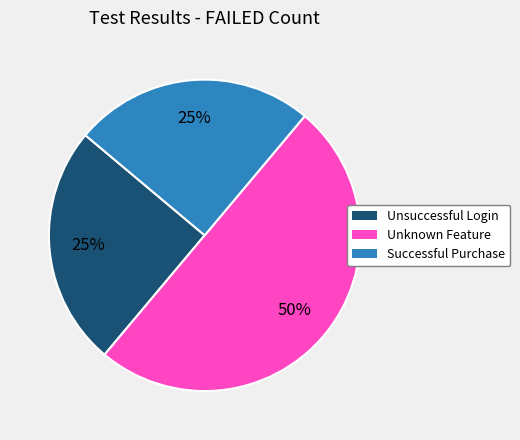

Which category has the biggest portion of the pie?

Unknown Feature